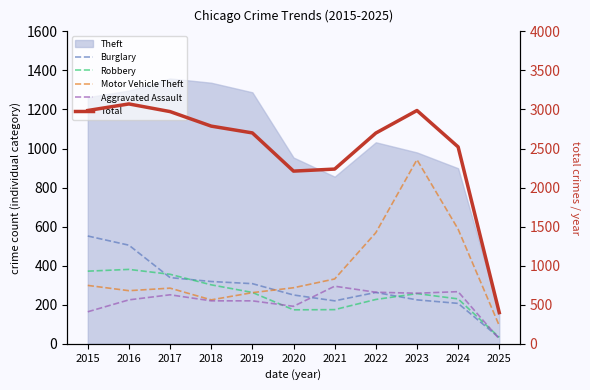

True or false: Total and Robbery cross at least once.

False